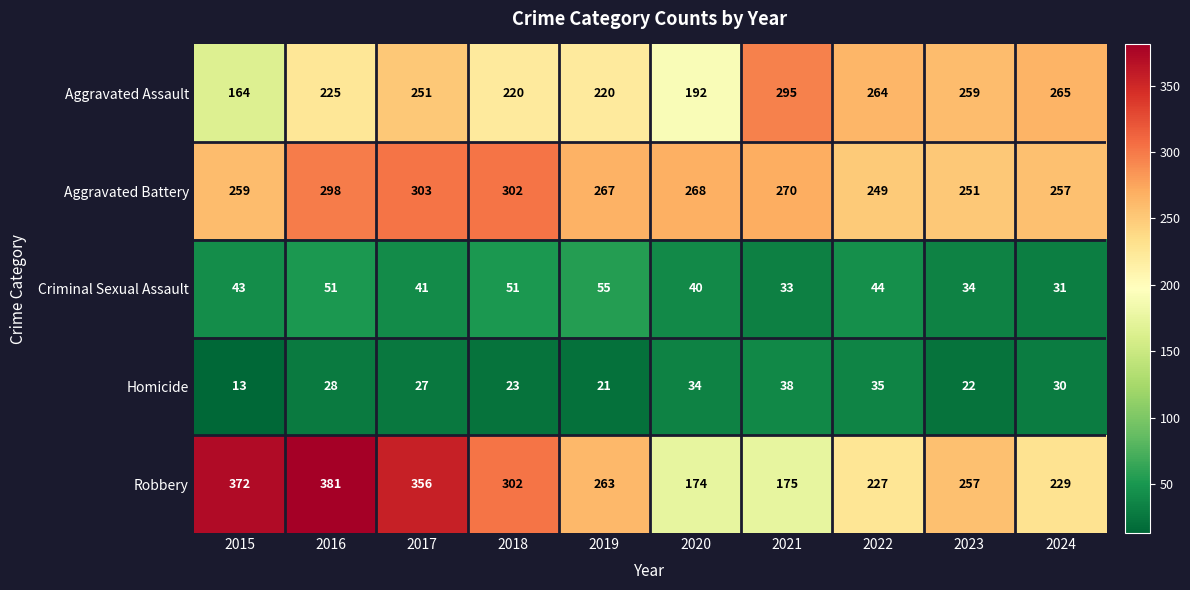

What is the maximum value shown in the chart?

381